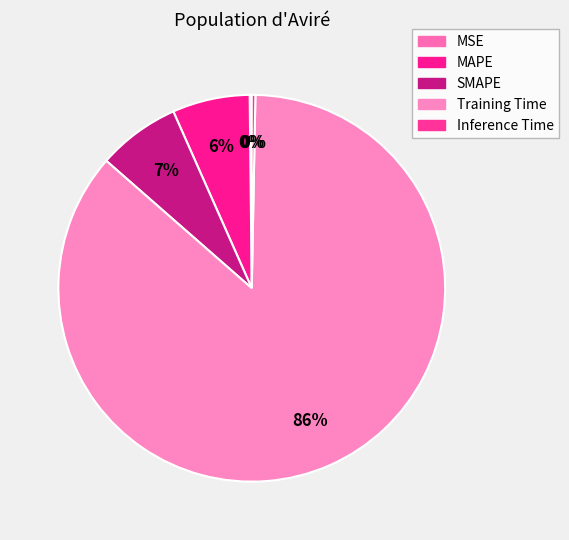

Which has a higher value, MSE or MAPE?

MAPE